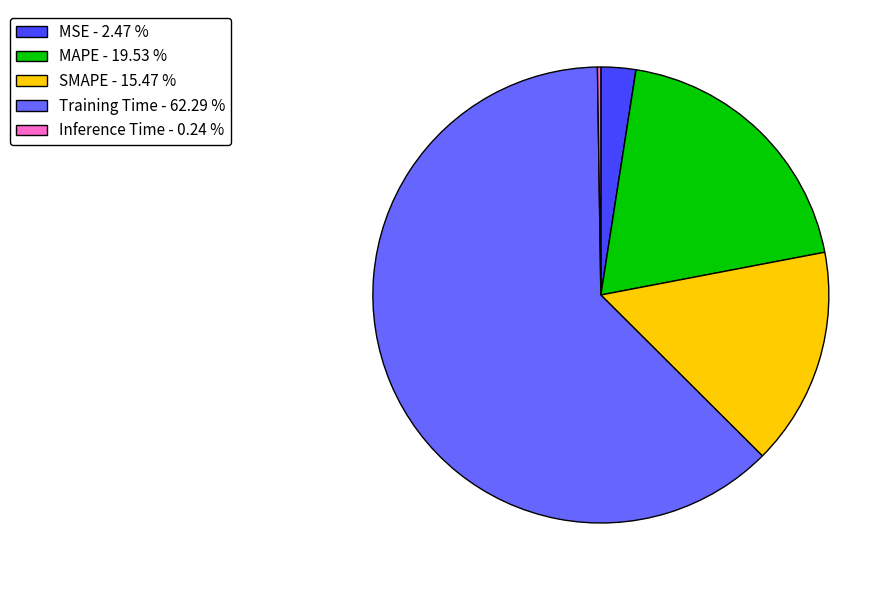

Is it true that Training Time is 55% of the pie?

False